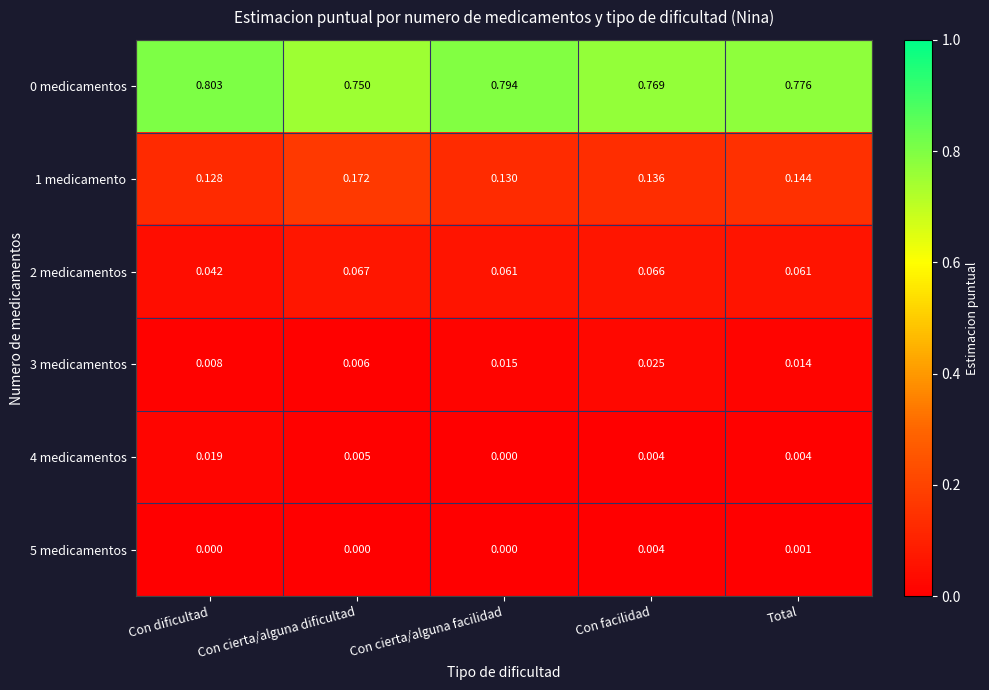

What is the total value across all series at Total?

1.0